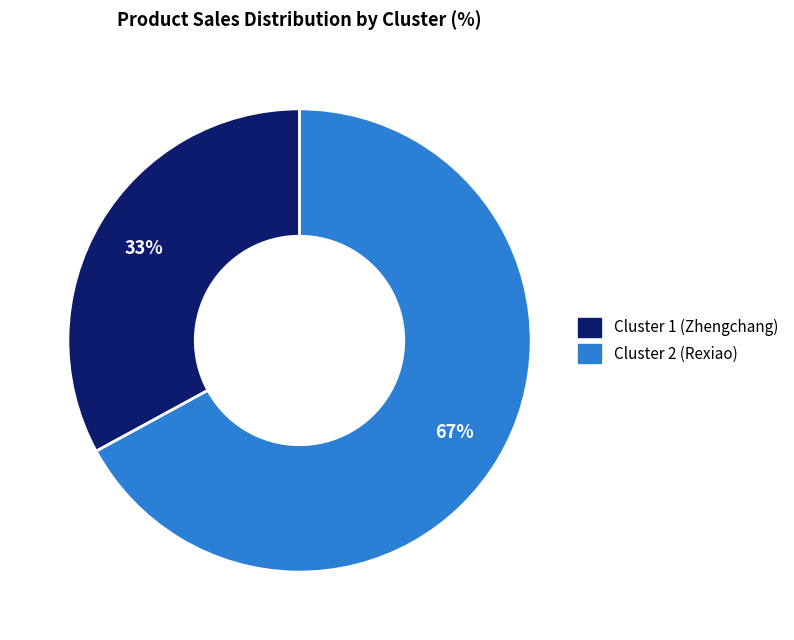

Is there any slice that represents more than half of the pie?

Yes